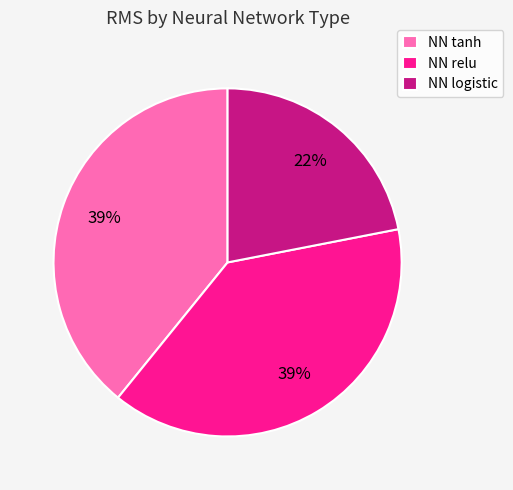

Combined, do NN logistic and NN tanh account for over 50%?

Yes